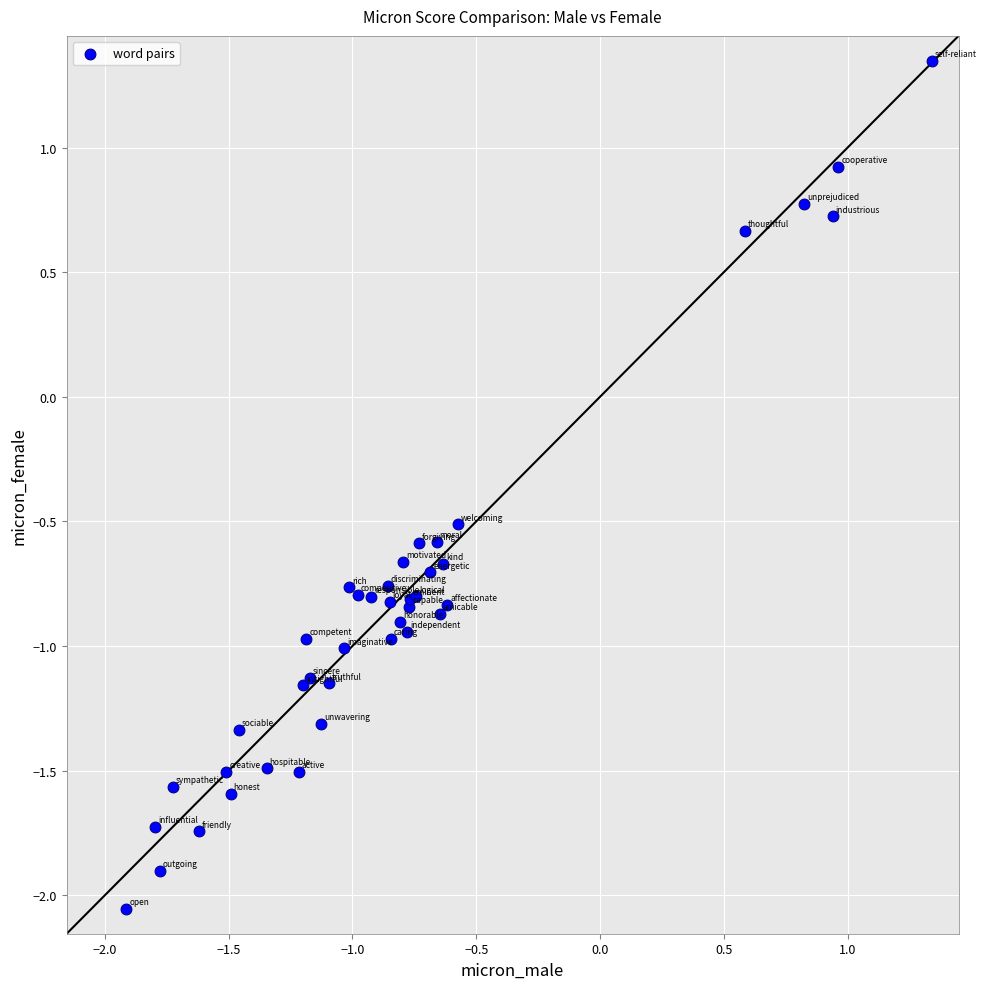

What Y value in the scatter plot is closest to 0?

-0.5